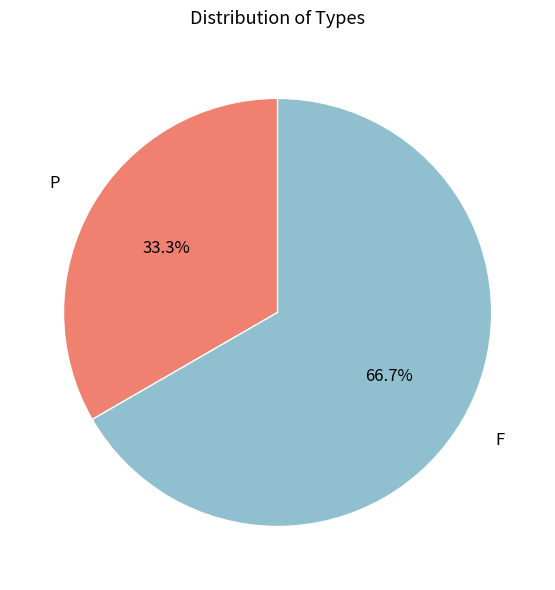

Do P and F together represent more than half of the pie?

Yes